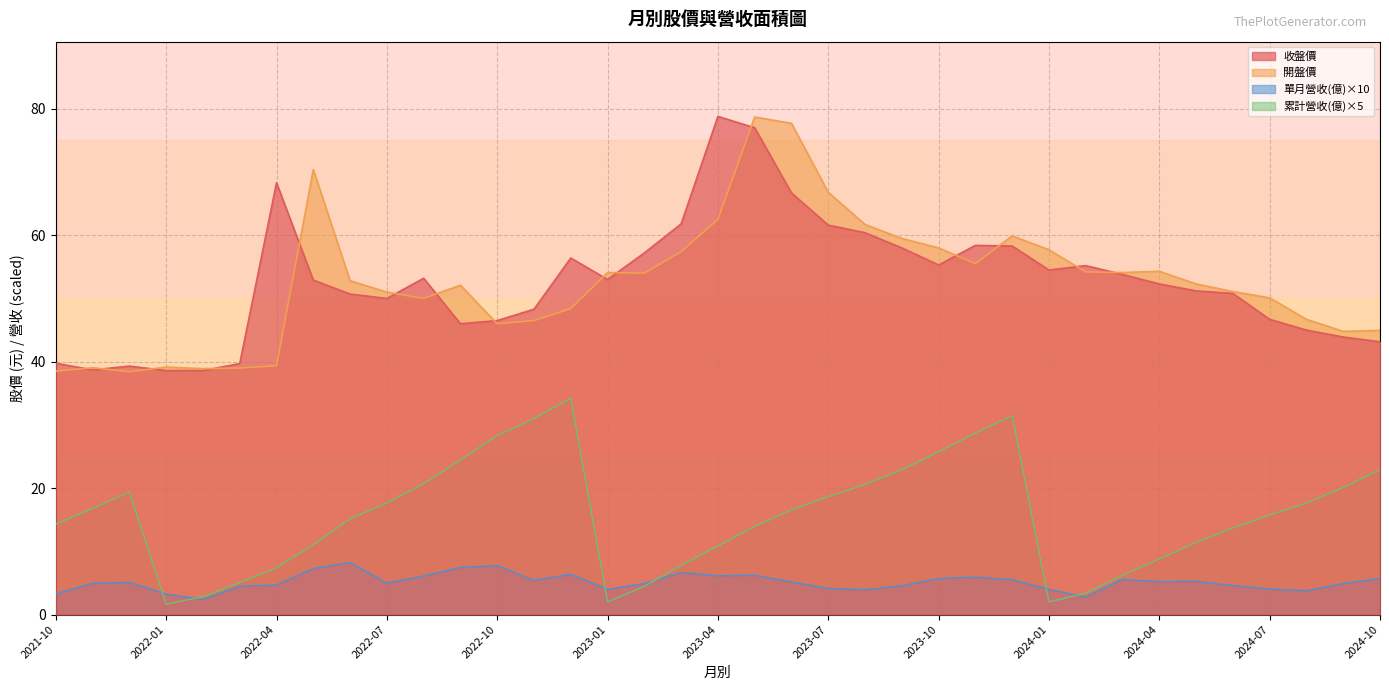

Which category has the highest value across all series?

2023-04